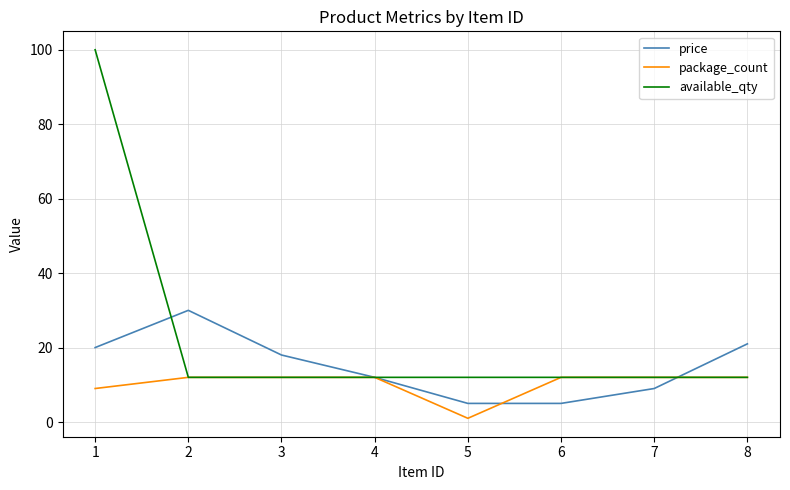

The package_count series shows 12 at 3. True or false?

True